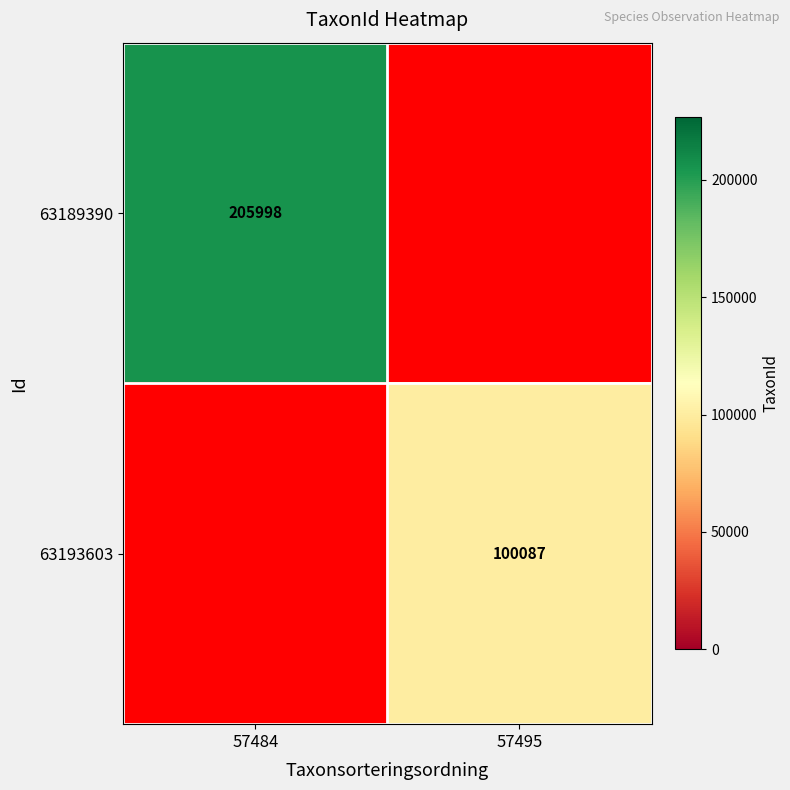

Is the value of 63189390 at 57484 greater than the value of 63193603 at 57495?

Yes